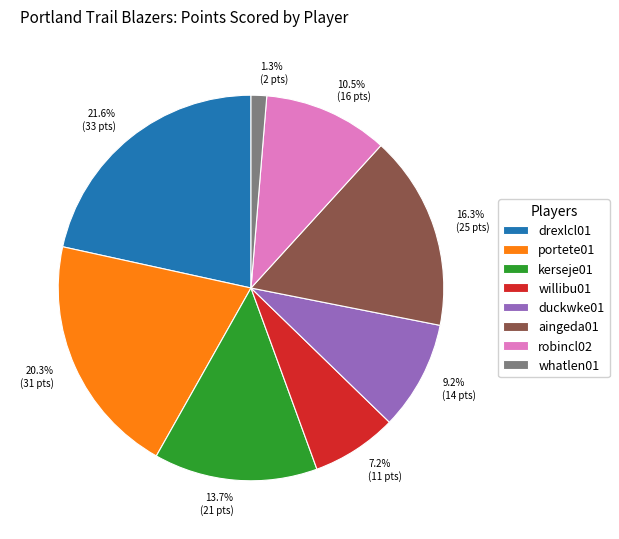

To the nearest percent, what percentage of the pie is willibu01?

7%